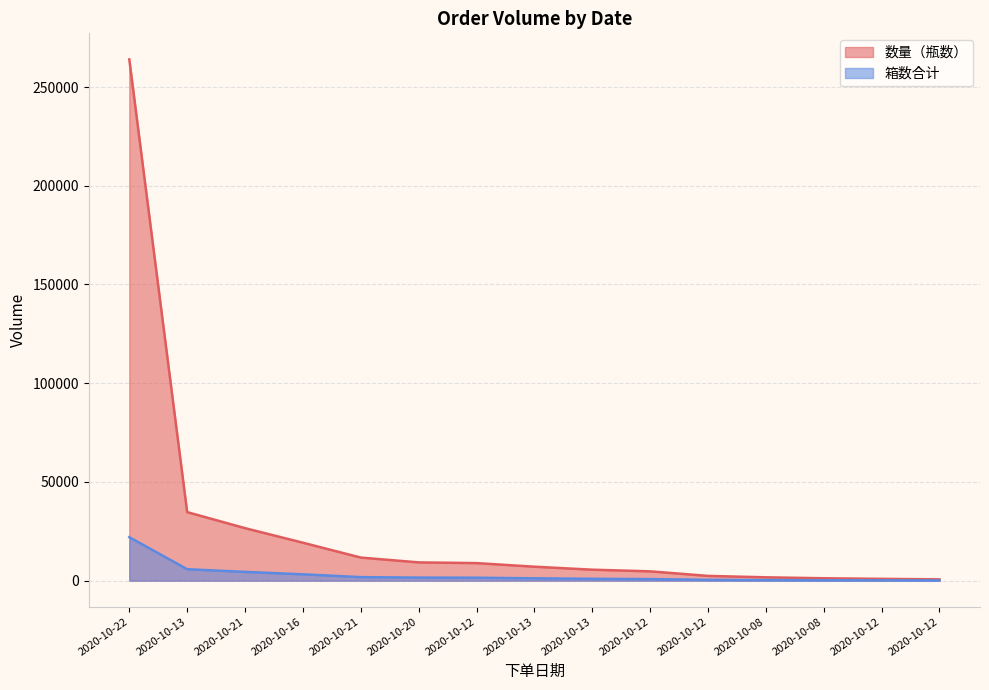

Is it true that 数量（瓶数） equals 2400 at 2020-10-12?

True